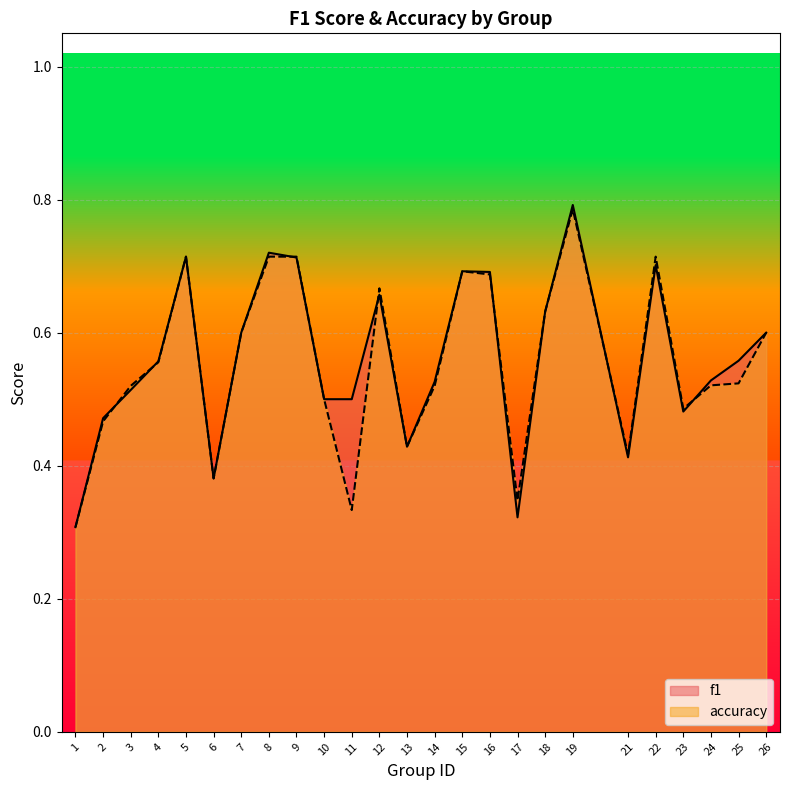

Count the accuracy values in the range 0 to 1.

25